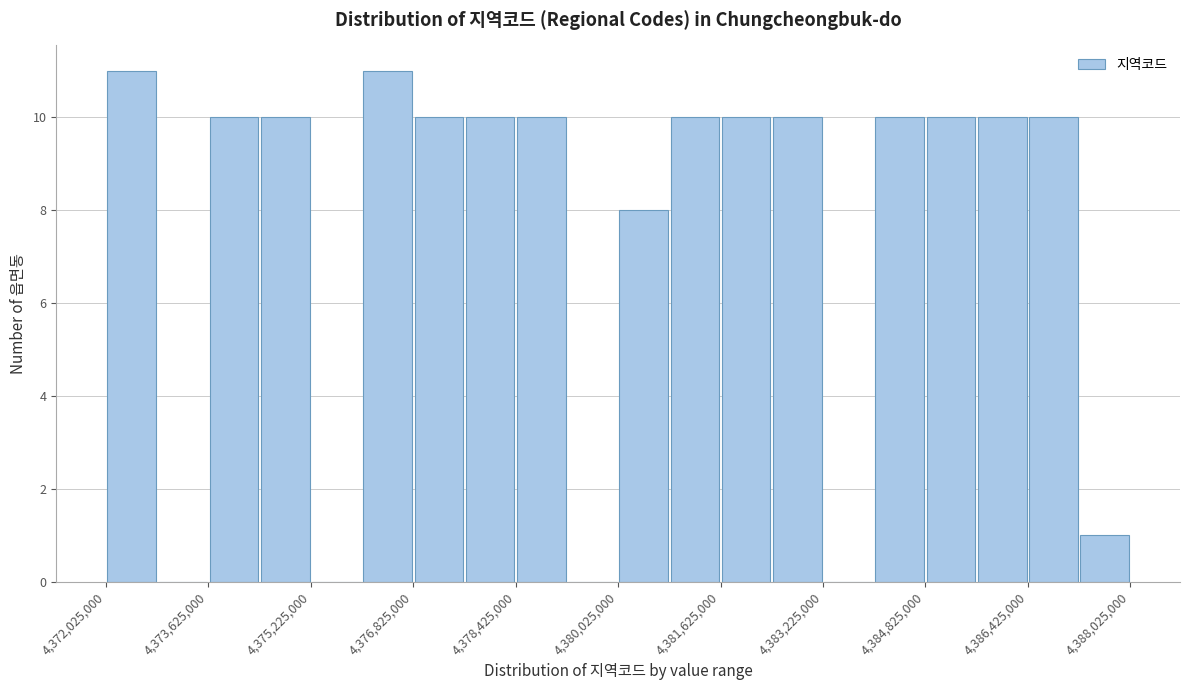

Reading left to right, list every bar in this chart as the range it spans on the x-axis followed by its height. Neither the bar edges nor the heights are printed on the chart, so give them approximately, as read against the axes.

4372000000 to 4372800000: 11
4372800000 to 4373600000: 0
4373600000 to 4374400000: 10
4374400000 to 4375200000: 10
4375200000 to 4376000000: 0
4376000000 to 4376800000: 11
4376800000 to 4377600000: 10
4377600000 to 4378400000: 10
4378400000 to 4379200000: 10
4379200000 to 4380000000: 0
4380000000 to 4380800000: 8
4380800000 to 4381600000: 10
4381600000 to 4382400000: 10
4382400000 to 4383200000: 10
4383200000 to 4384000000: 0
4384000000 to 4384800000: 10
4384800000 to 4385600000: 10
4385600000 to 4386400000: 10
4386400000 to 4387200000: 10
4387200000 to 4388000000: 1